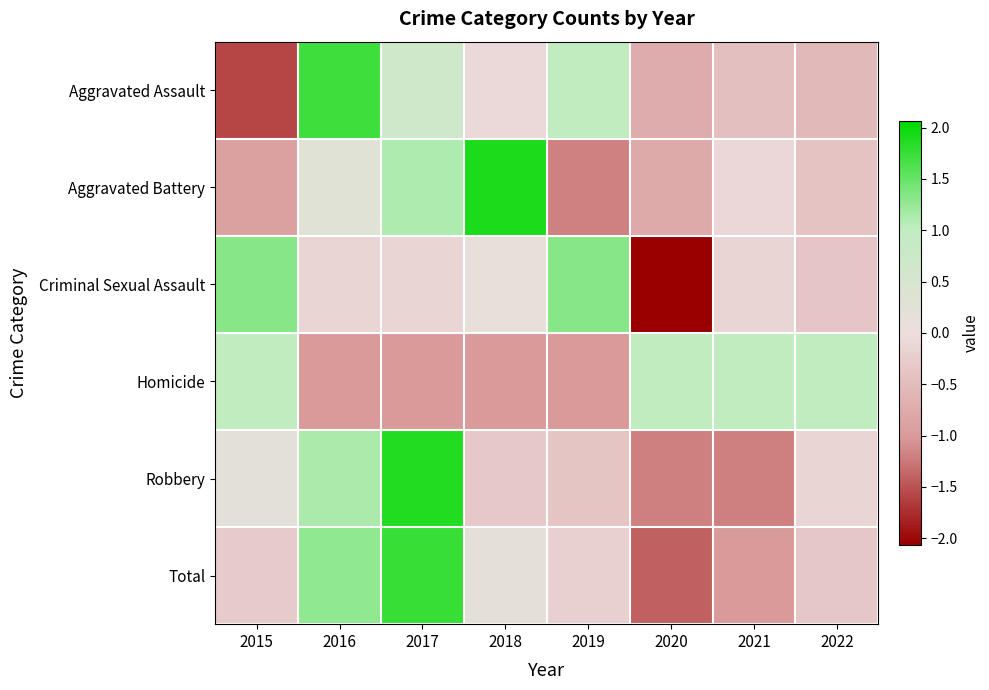

At how many categories does at least one series exceed 0?

8